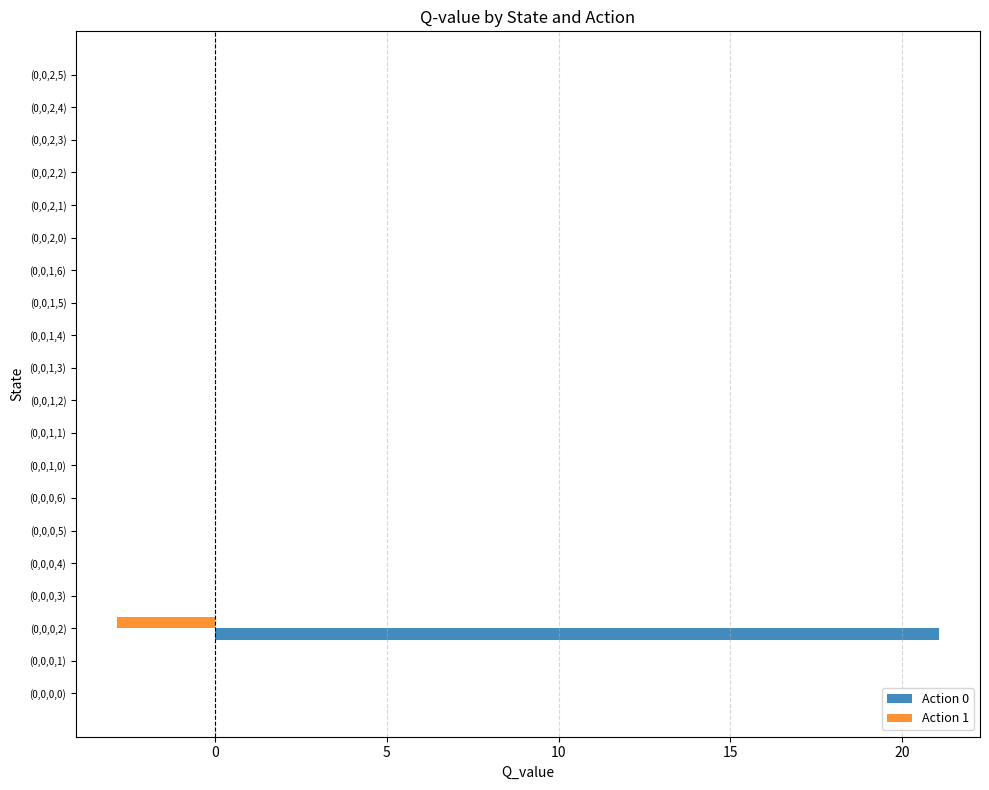

What is the sum of all Action 0 values?

21.1